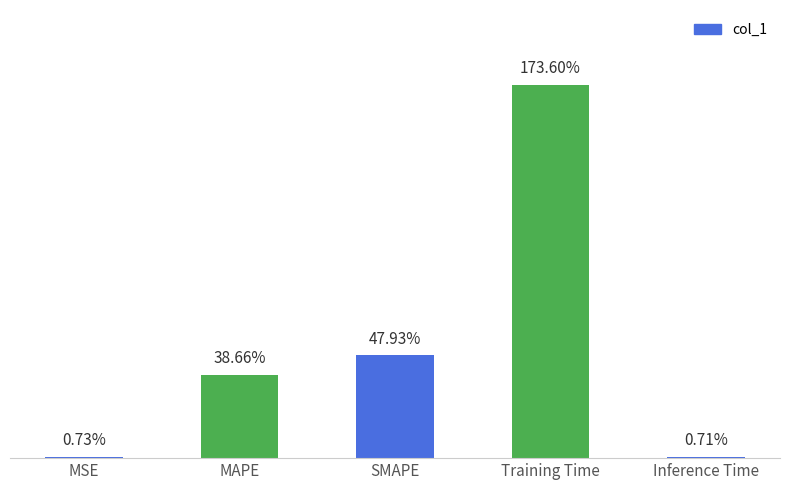

What is the label of the 1st bar from the left?

MSE